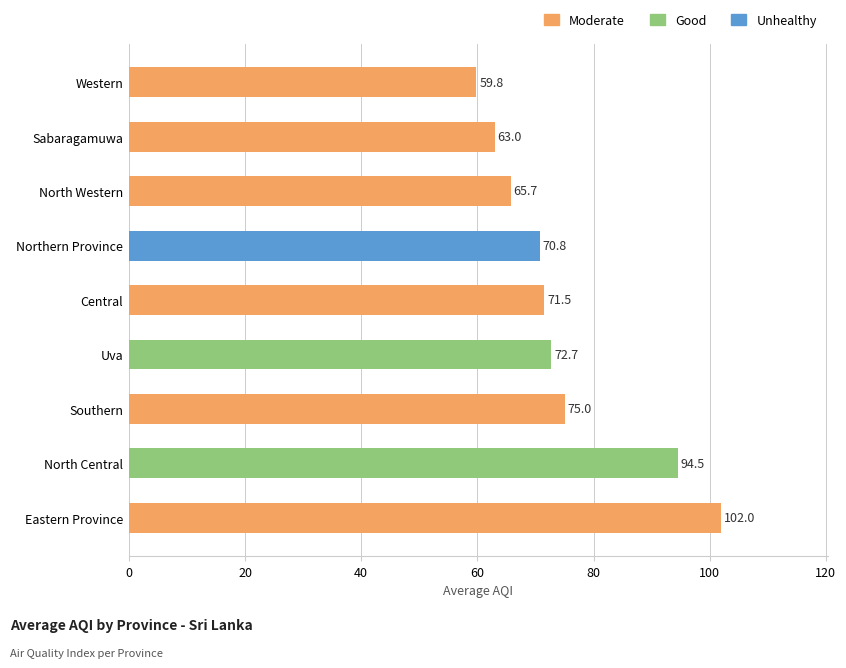

What is the difference between the maximum and minimum values?

42.2